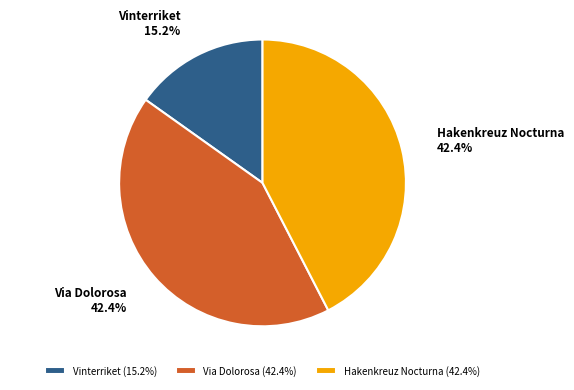

Does Via Dolorosa account for over 50% of the chart?

No